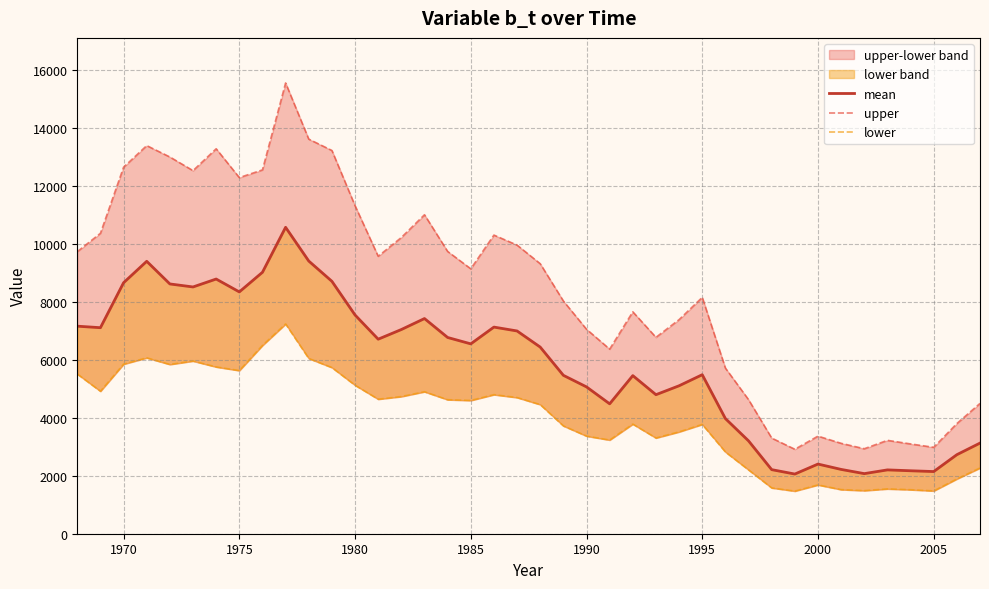

Reading right to left, extract all data points from this chart.

mean: 3126.5	2726.4	2144.4	2171.7	2201.7	2072.8	2218.3	2402.7	2058.5	2210.4	3202.9	3971.8	5484.6	5103.3	4795.7	5453.9	4480.4	5064.5	5463.7	6437.6	6993.7	7127.4	6549.1	6768.9	7421.8	7043.3	6710.0	7544.7	8707.1	9406.0	10569.4	9018.0	8341.0	8785.0	8511.8	8615.5	9396.8	8657.2	7106.4	7158.9
upper: 4495.5	3799.9	2980.2	3097.3	3221.0	2931.4	3118.3	3366.1	2913.4	3299.3	4624.4	5713.8	8152.7	7385.4	6774.3	7654.1	6366.9	7052.8	8027.8	9313.2	9955.1	10301.0	9137.6	9736.7	11002.5	10217.9	9570.6	11314.5	13219.5	13610.9	15547.9	12549.3	12283.8	13278.3	12524.1	12994.5	13387.7	12642.7	10362.8	9729.3
lower: 2268.2	1889.8	1476.9	1518.0	1546.4	1486.9	1522.4	1683.8	1470.6	1580.9	2202.7	2820.9	3770.9	3513.9	3303.1	3781.7	3232.2	3368.5	3719.6	4454.5	4697.3	4797.1	4596.9	4622.9	4898.1	4731.3	4640.4	5122.6	5732.2	6045.5	7235.7	6494.8	5627.6	5753.5	5957.2	5839.7	6067.0	5849.3	4915.4	5509.7